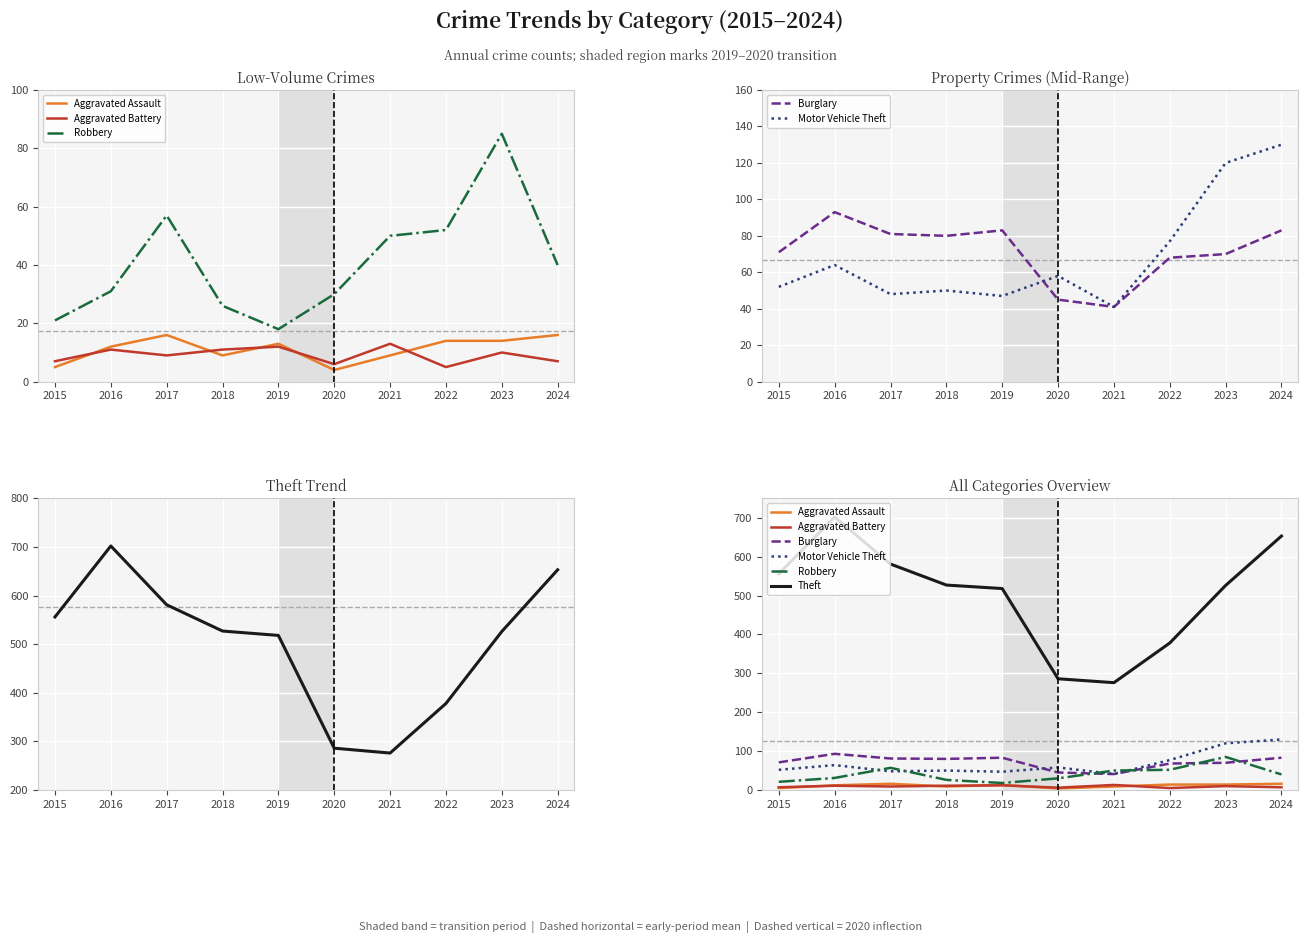

Rank the series by their maximum value, from lowest to highest.

Aggravated Battery, Aggravated Assault, Robbery, Burglary, Motor Vehicle Theft, Theft